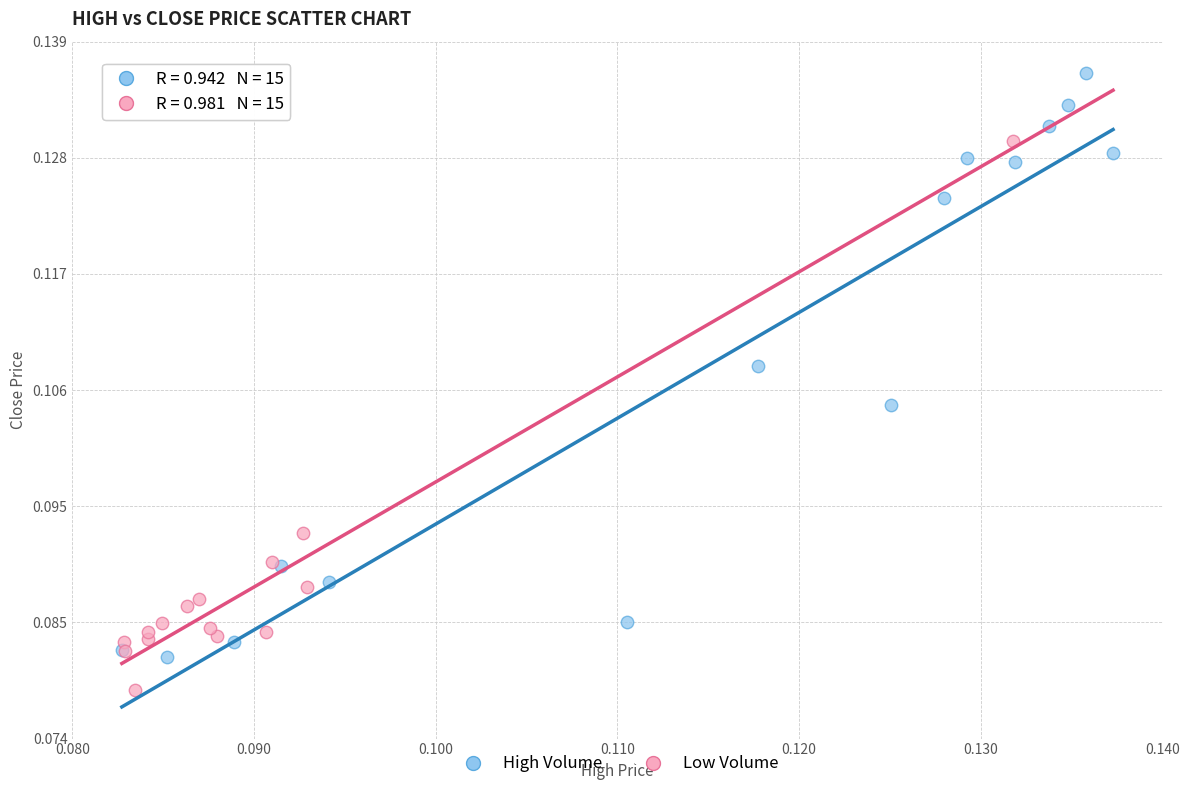

Which series contains the highest Y value?

High Volume